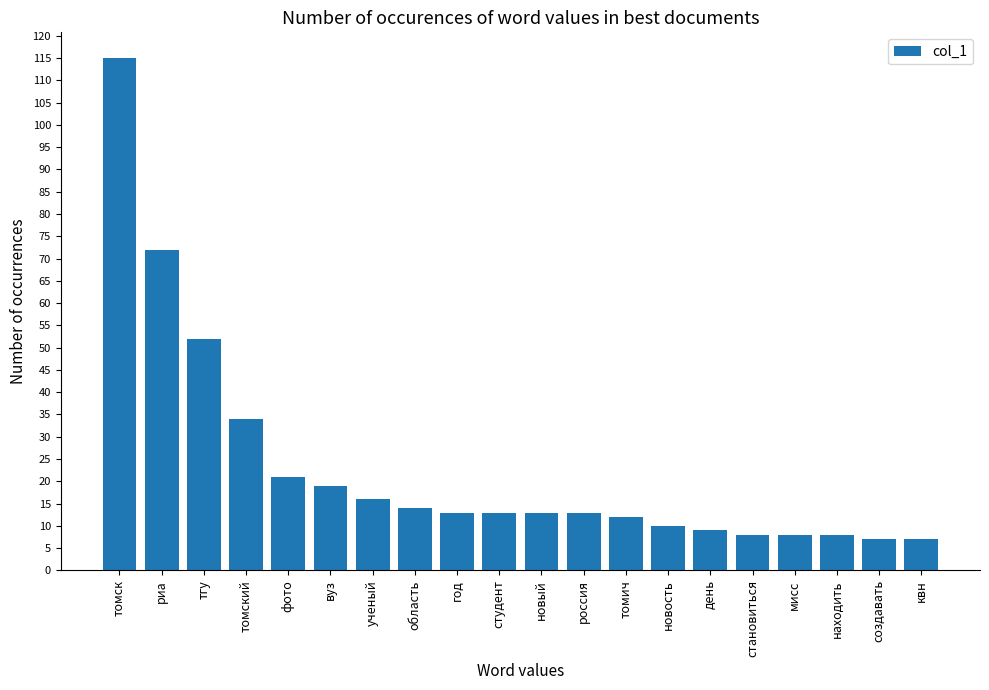

What is the label of the 15th bar from the left?

день